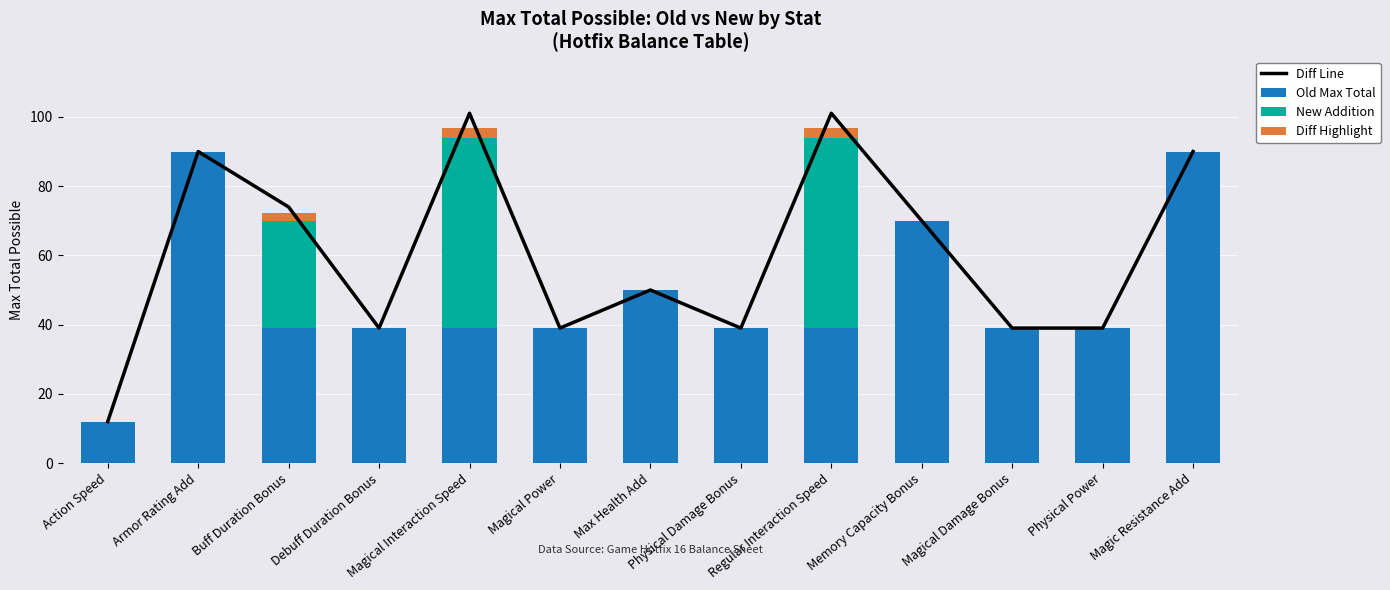

Reading left to right, list all the values displayed in this chart.

Diff Line: Action Speed=12.0	Armor Rating Add=90.0	Buff Duration Bonus=74.0	Debuff Duration Bonus=39.0	Magical Interaction Speed=101.0	Magical Power=39.0	Max Health Add=50.0	Physical Damage Bonus=39.0	Regular Interaction Speed=101.0	Memory Capacity Bonus=70.0	Magical Damage Bonus=39.0	Physical Power=39.0	Magic Resistance Add=90.0
Old Max Total: Action Speed=12.0	Armor Rating Add=90.0	Buff Duration Bonus=39.0	Debuff Duration Bonus=39.0	Magical Interaction Speed=39.0	Magical Power=39.0	Max Health Add=50.0	Physical Damage Bonus=39.0	Regular Interaction Speed=39.0	Memory Capacity Bonus=70.0	Magical Damage Bonus=39.0	Physical Power=39.0	Magic Resistance Add=90.0
New Addition: Action Speed=0.0	Armor Rating Add=0.0	Buff Duration Bonus=31.0	Debuff Duration Bonus=0.0	Magical Interaction Speed=55.0	Magical Power=0.0	Max Health Add=0.0	Physical Damage Bonus=0.0	Regular Interaction Speed=55.0	Memory Capacity Bonus=0.0	Magical Damage Bonus=0.0	Physical Power=0.0	Magic Resistance Add=0.0
Diff Highlight: Action Speed=0.0	Armor Rating Add=0.0	Buff Duration Bonus=2.1	Debuff Duration Bonus=0.0	Magical Interaction Speed=2.8	Magical Power=0.0	Max Health Add=0.0	Physical Damage Bonus=0.0	Regular Interaction Speed=2.8	Memory Capacity Bonus=0.0	Magical Damage Bonus=0.0	Physical Power=0.0	Magic Resistance Add=0.0